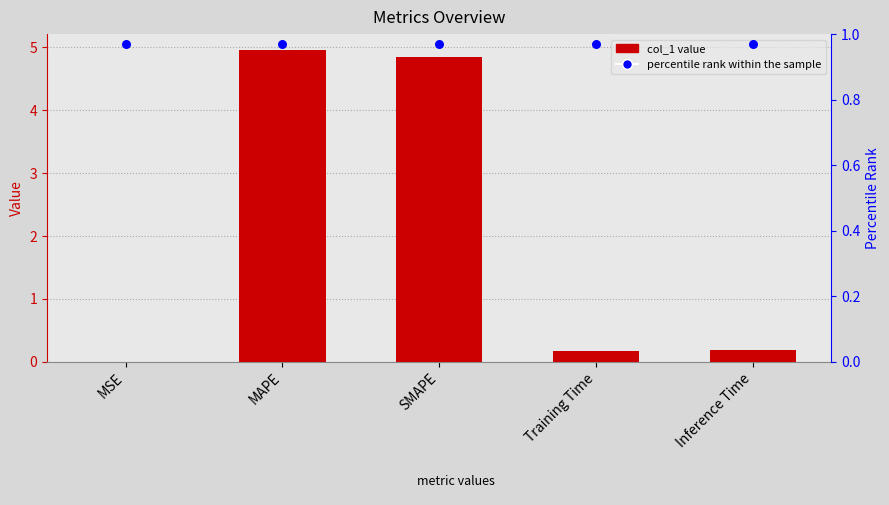

At which category is the sum across all series the highest?

MAPE